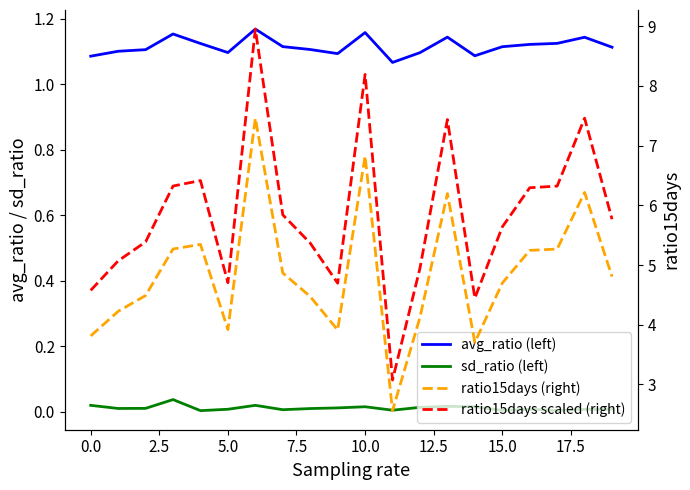

True or false: ratio15days (right) has more than 0 interior local peaks.

True